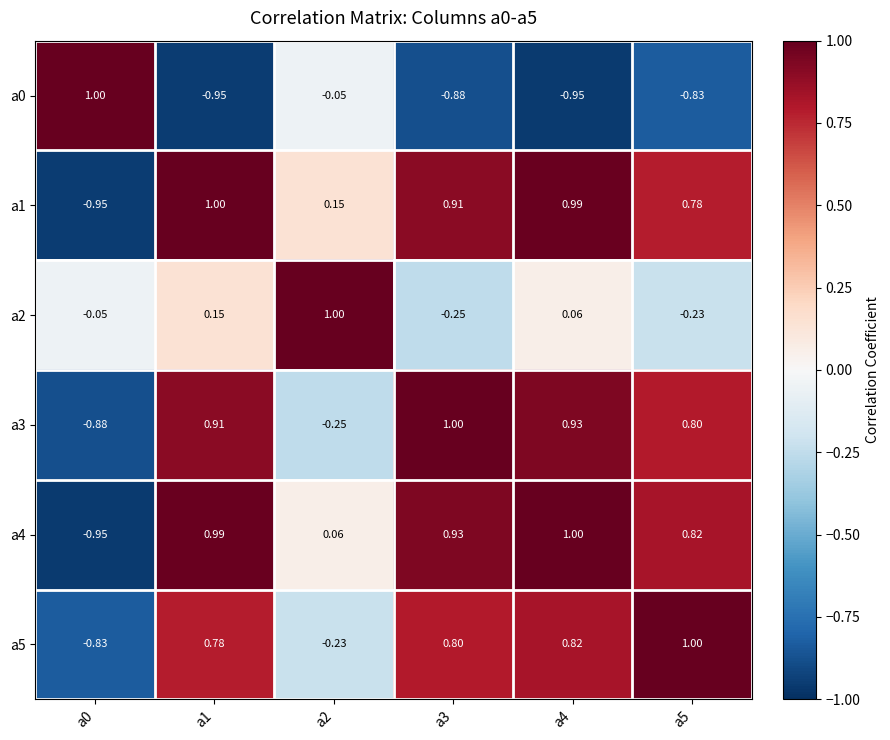

At which category is the sum across all series the highest?

a1